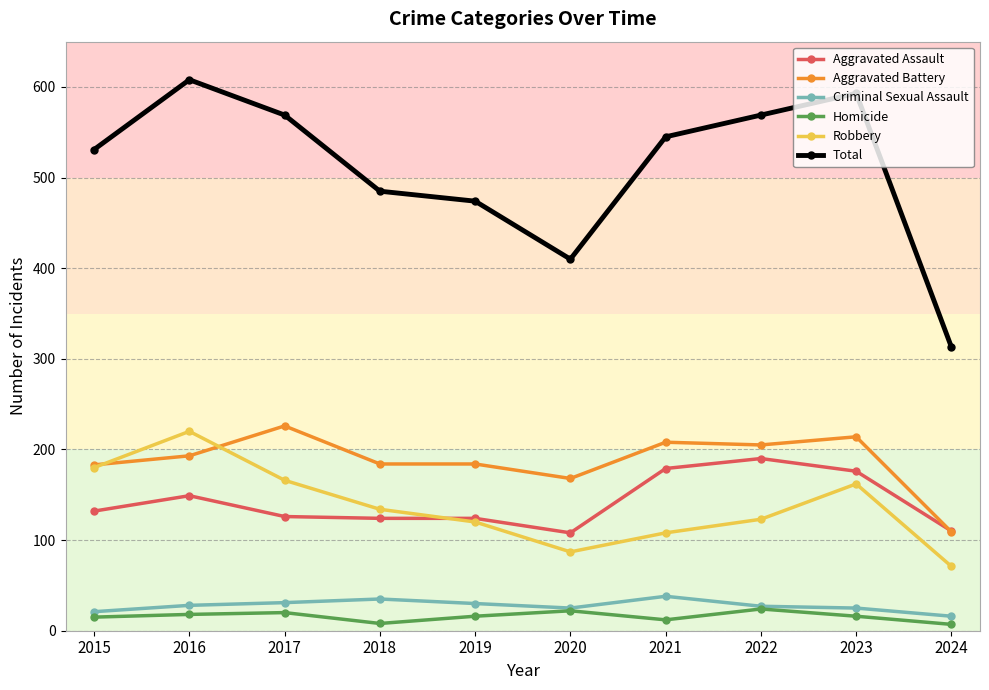

What is the spread (max minus min) of values at 2017?

549